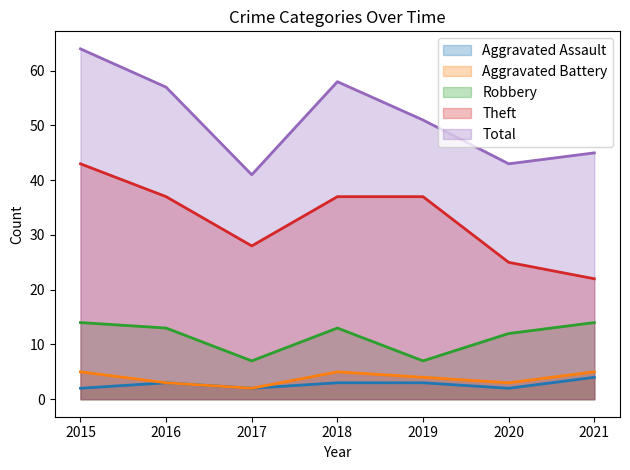

How many lines are shown in the chart?

5